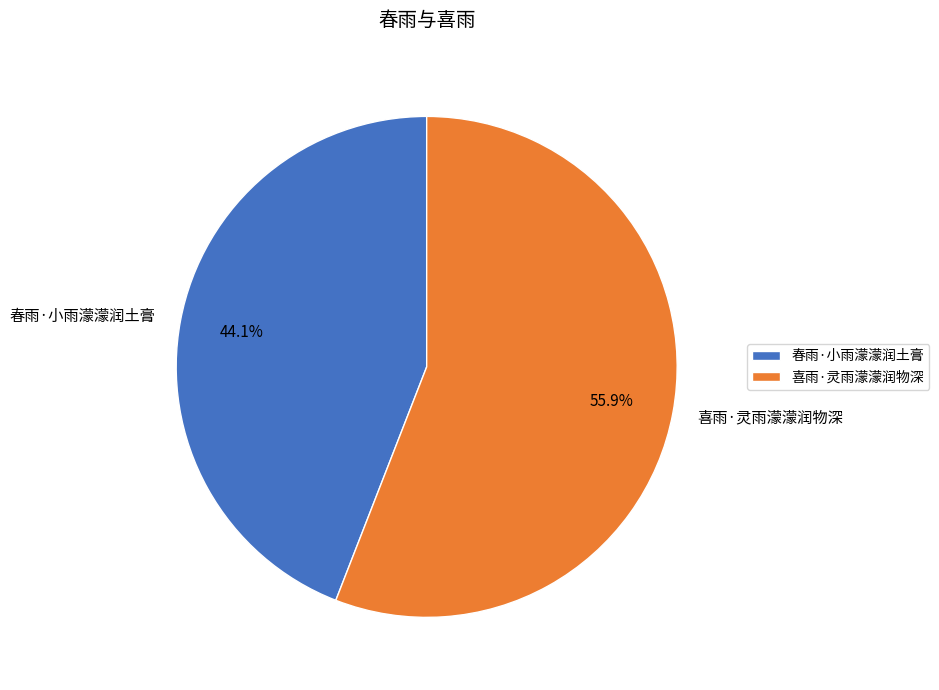

How many segments does this pie chart have?

2